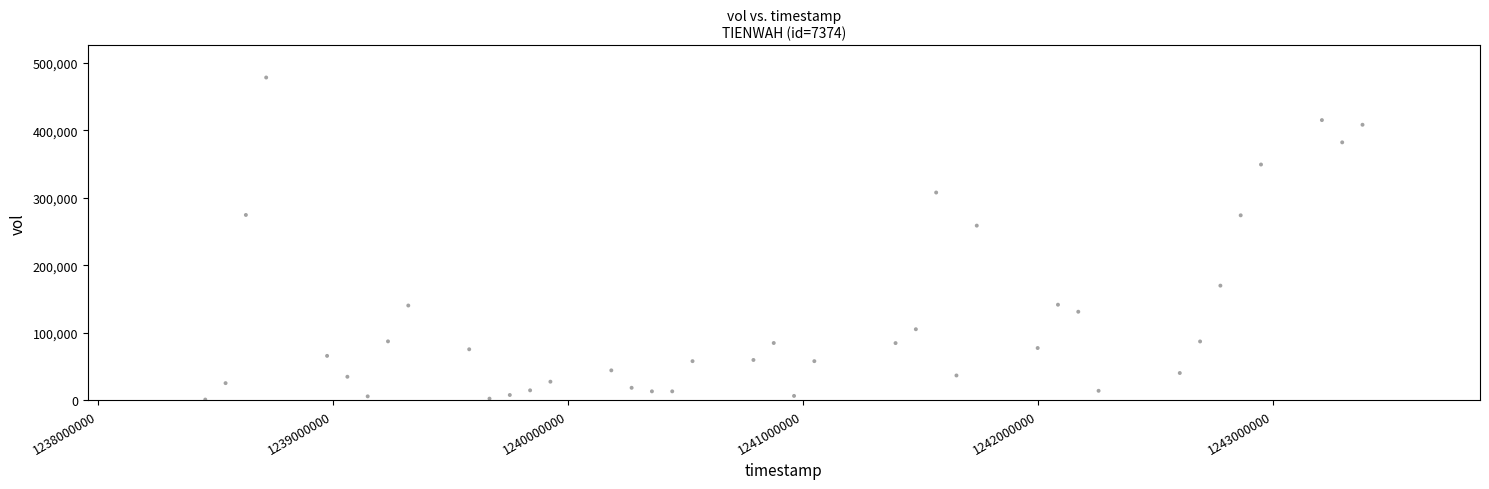

What is the range of Y values (max minus min)?

477107